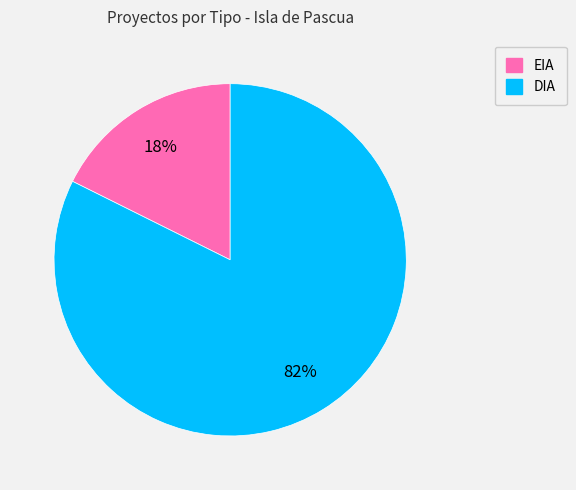

How many segments does this pie chart have?

2